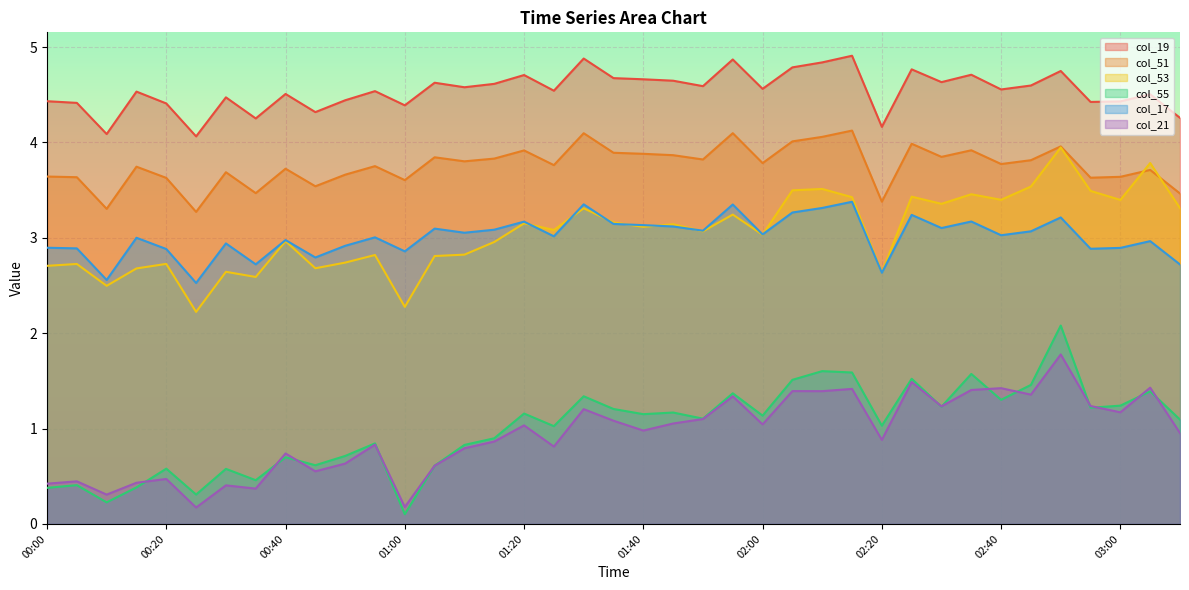

What is the difference between the col_17 values at 02:40 and 00:20?

0.1